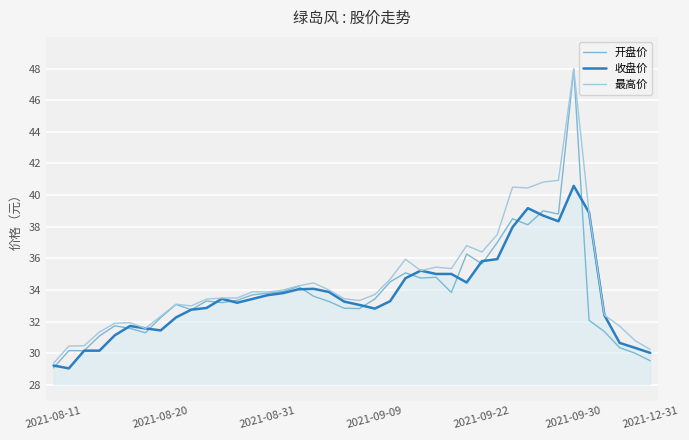

Which series has the widest spread of values?

开盘价